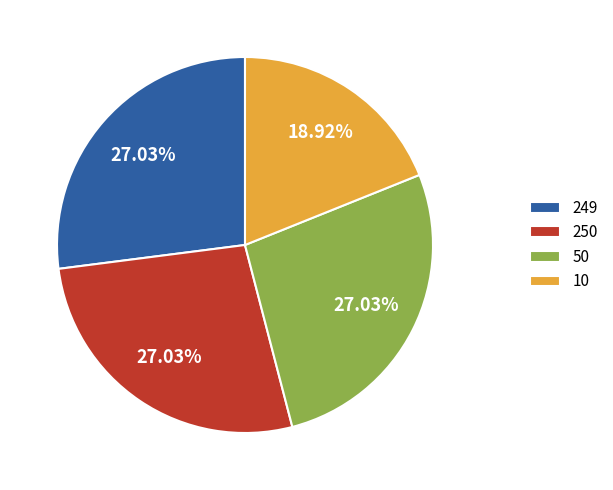

Does 10 account for over 50% of the chart?

No